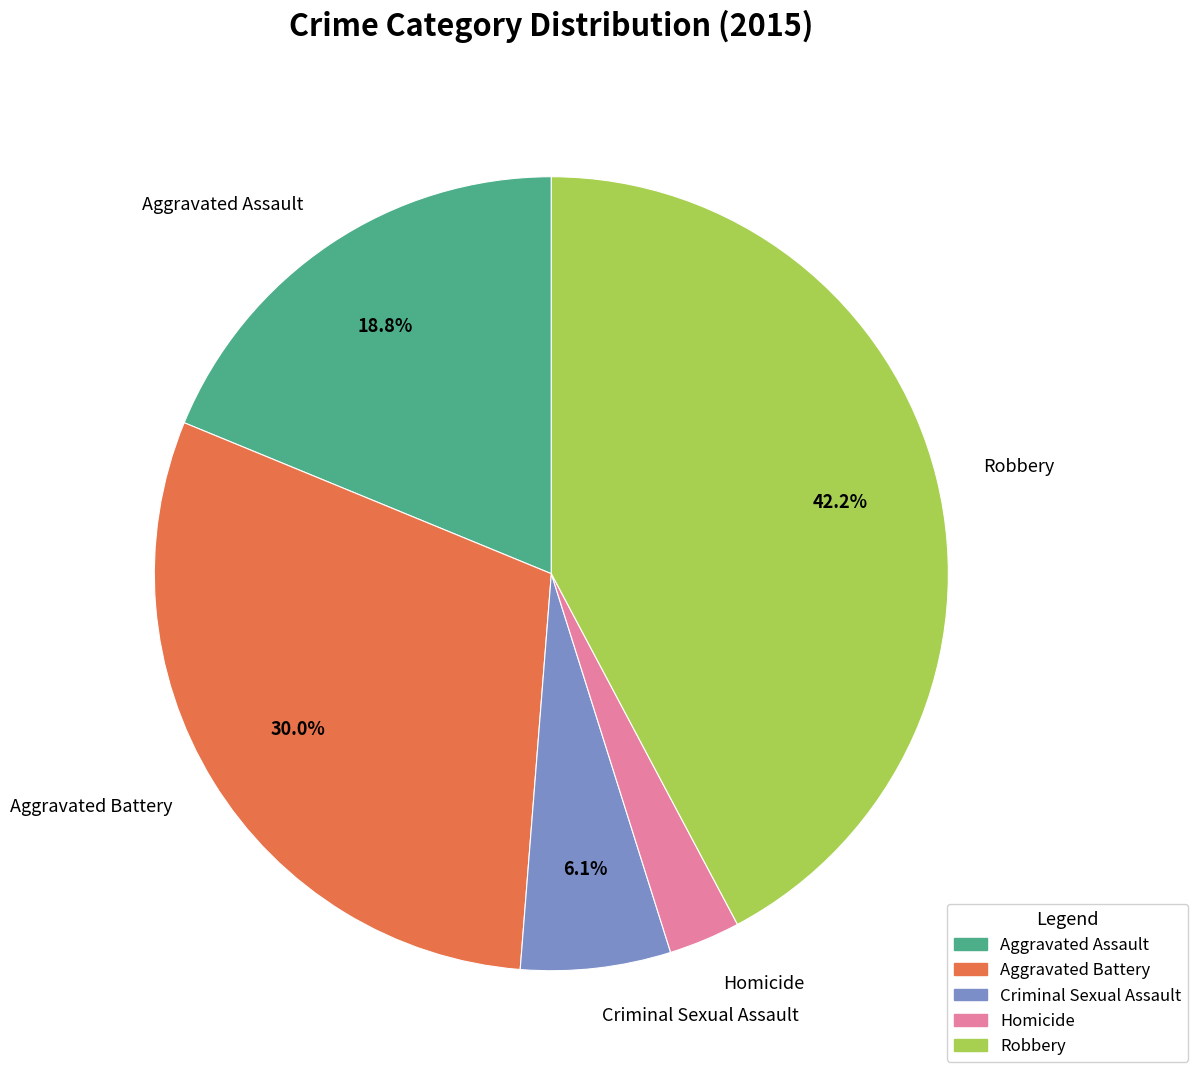

Combined, what portion of the pie is Aggravated Battery and Robbery?

72.2%